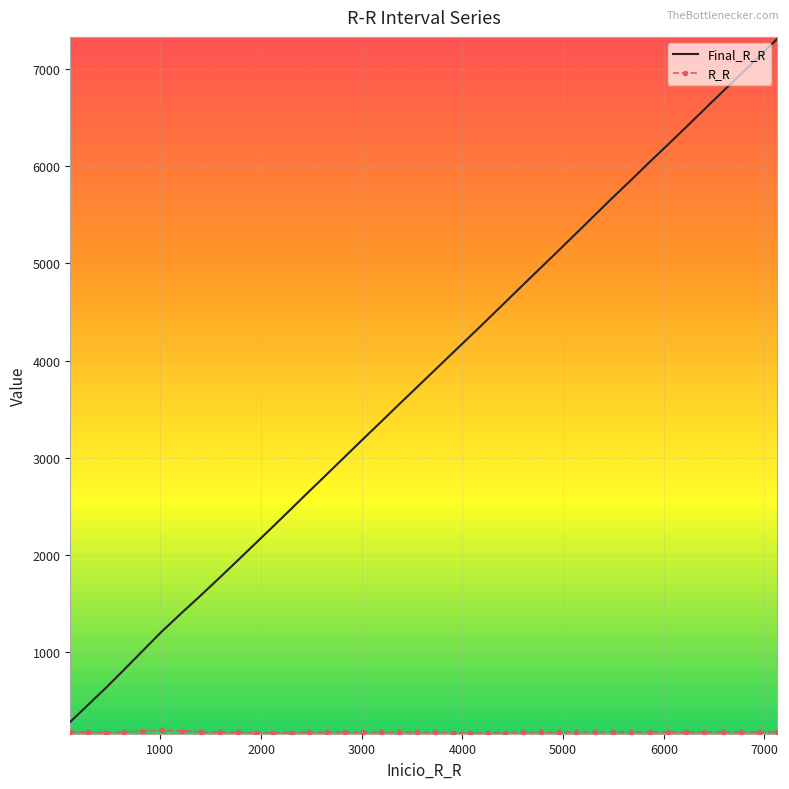

What is the smallest value displayed?

174